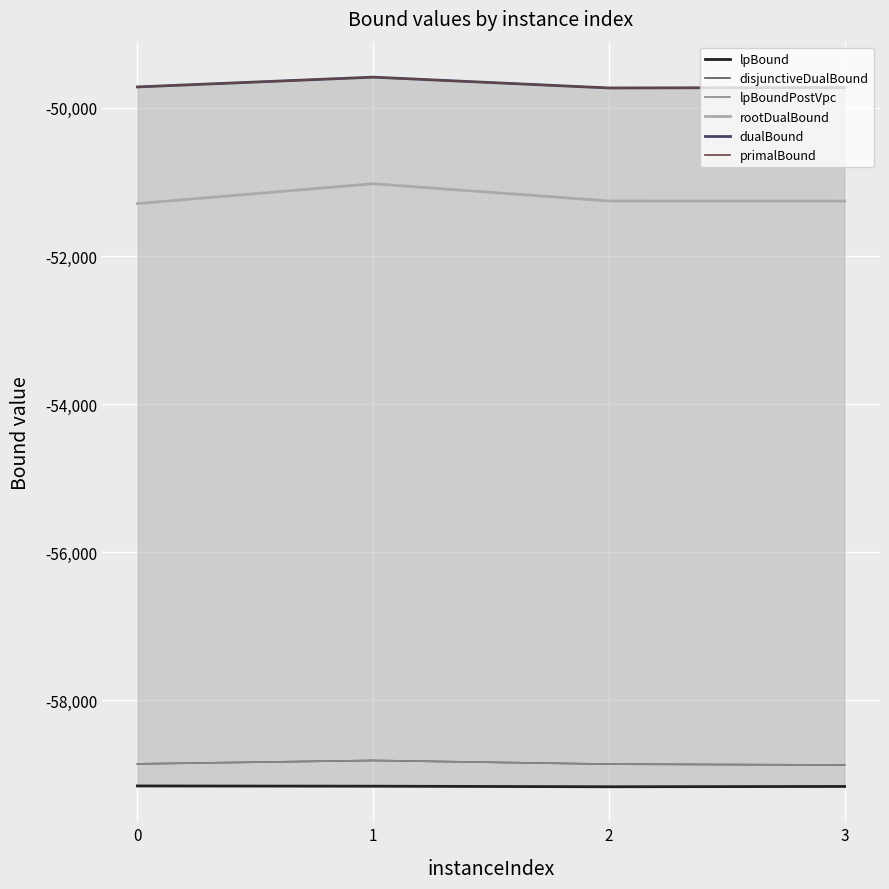

Reading left to right, transcribe all the data shown in this chart.

lpBound: -59156.8	-59160.0	-59167.8	-59163.6
disjunctiveDualBound: -58858.8	-58812.6	-58861.9	-58873.7
lpBoundPostVpc: -58858.8	-58812.6	-58861.9	-58873.7
rootDualBound: -51291.5	-51023.5	-51256.4	-51257.4
dualBound: -49716.0	-49584.0	-49730.0	-49724.0
primalBound: -49716.0	-49584.0	-49730.0	-49724.0